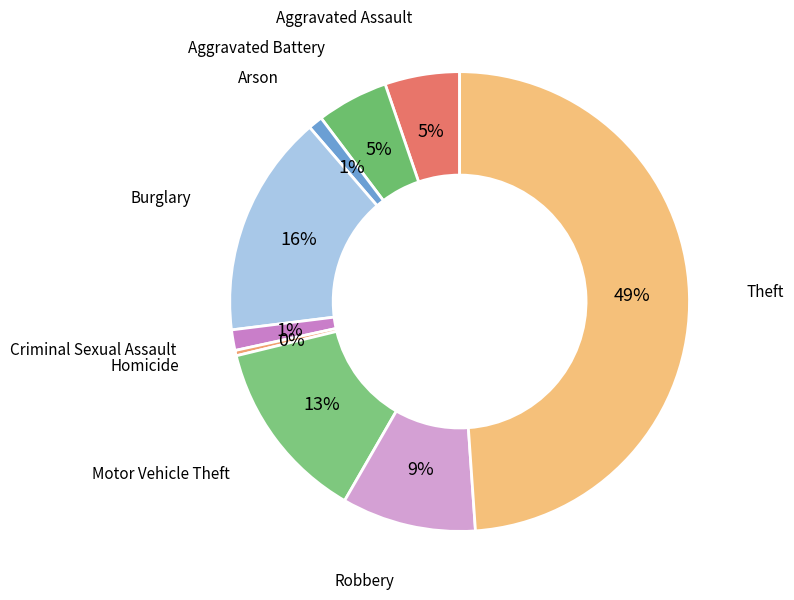

Count the number of slices in the pie.

9